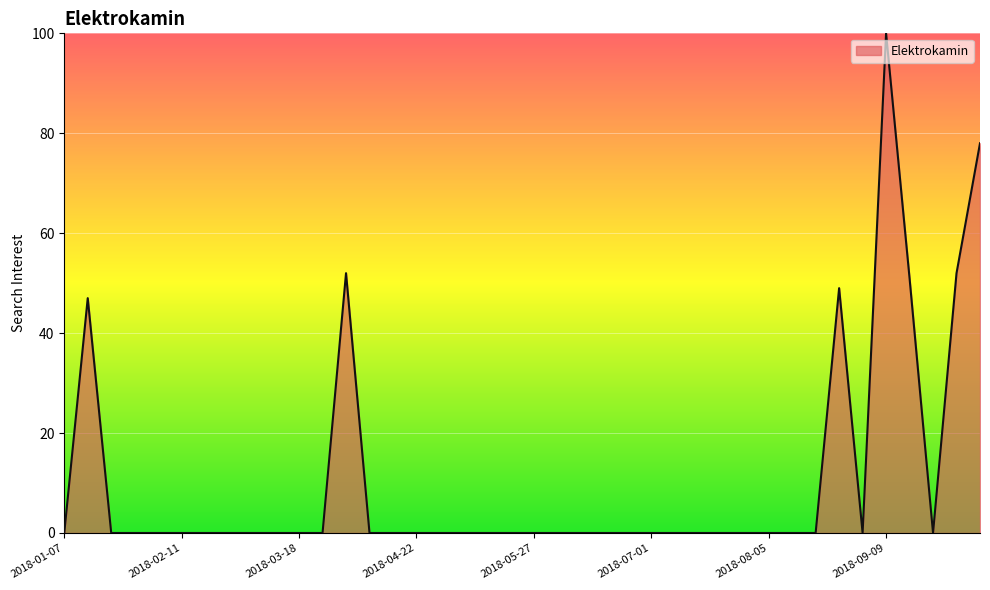

What is the difference between the maximum and minimum values?

100